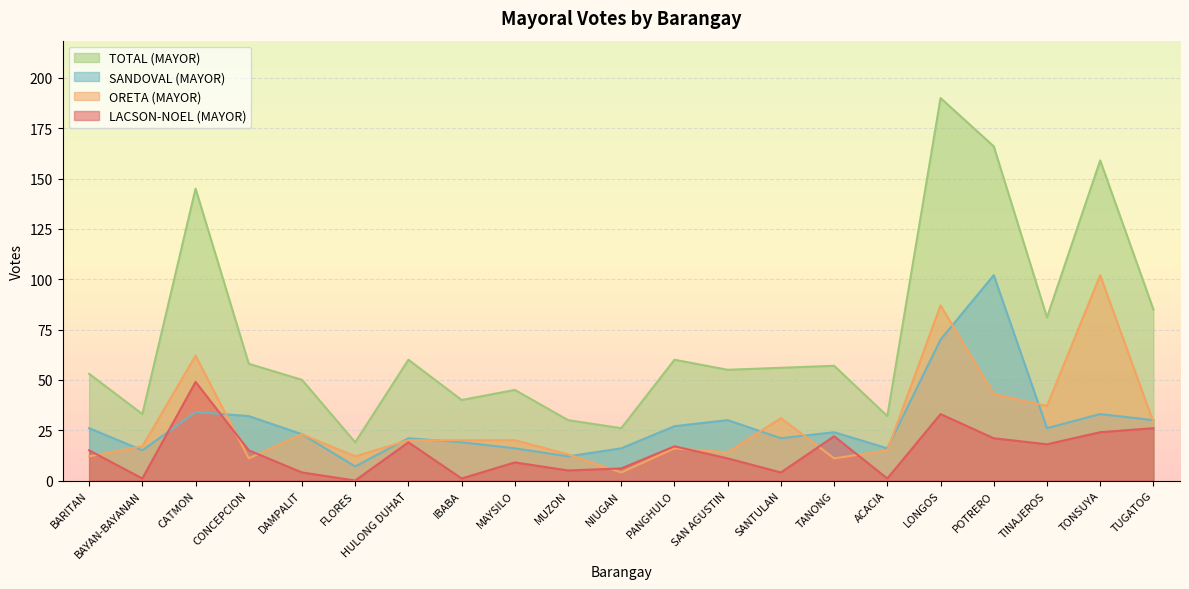

Does the chart display data point markers on the line(s)?

No